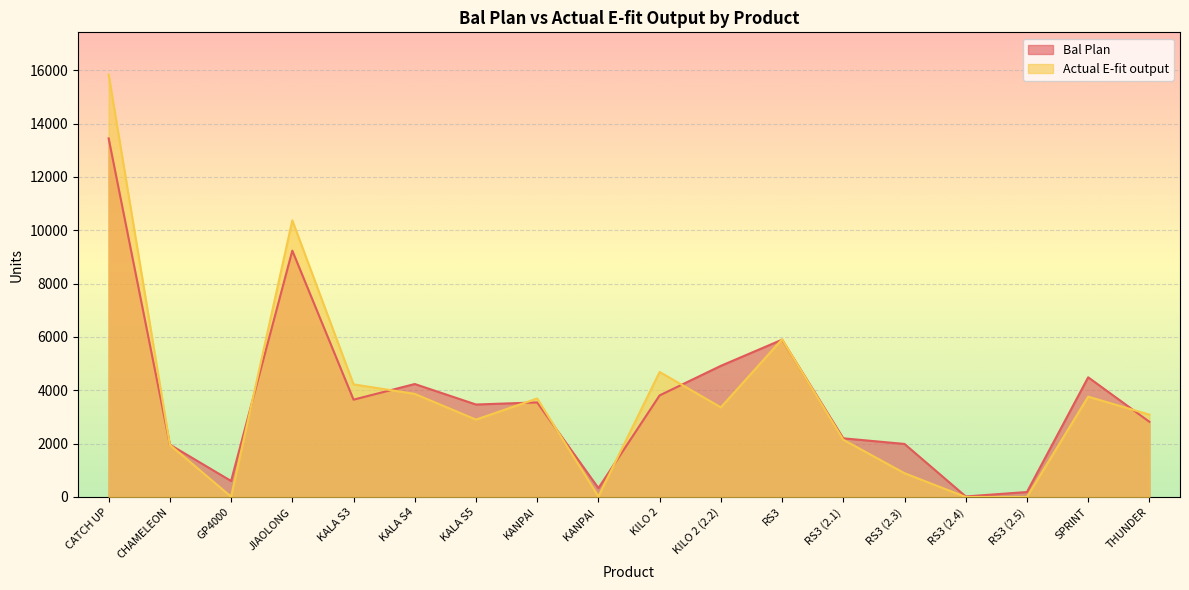

Reading right to left, list all the values displayed in this chart.

Bal Plan: 2820	4488	186	20	1989	2200	5899	4918	3810	332	3546	3468	4236	3650	9238	600	1963	13446
Actual E-fit output: 3088	3762	0	0	892	2146	5913	3362	4688	20	3692	2902	3866	4223	10372	12	1955	15840